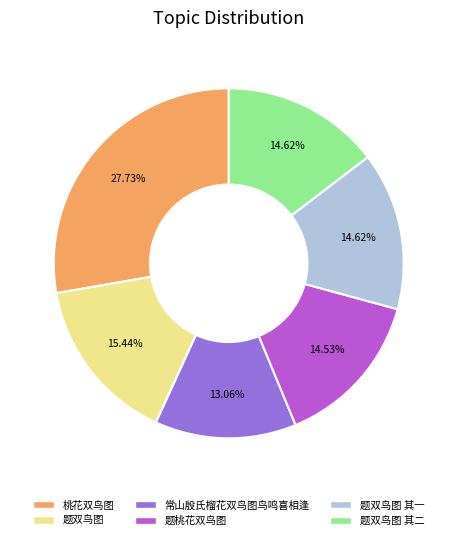

What is the smallest slice in the pie chart?

常山殷氏榴花双鸟图鸟鸣喜相逢